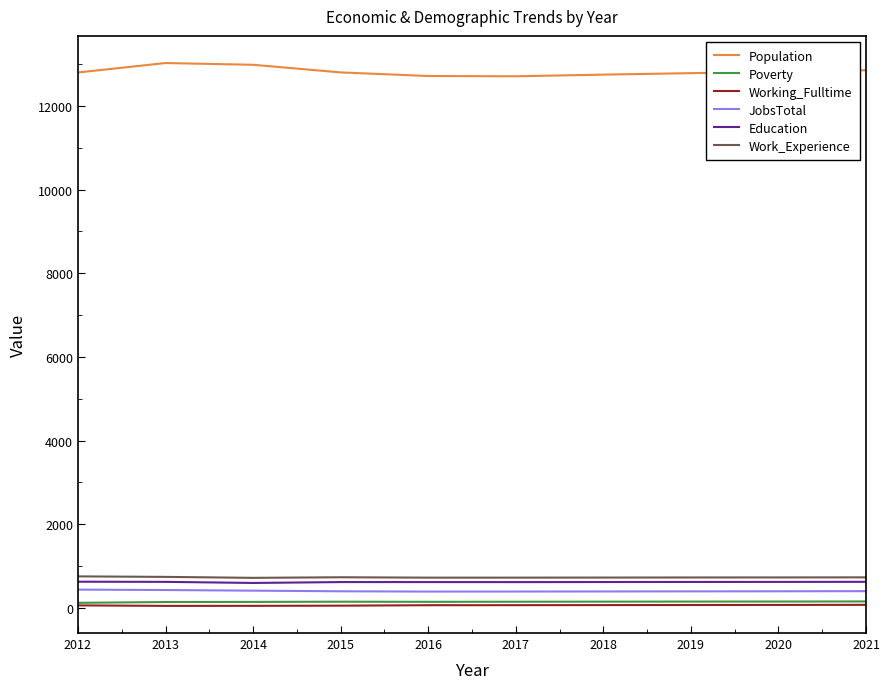

How many Population values are between 12747 and 12852?

6